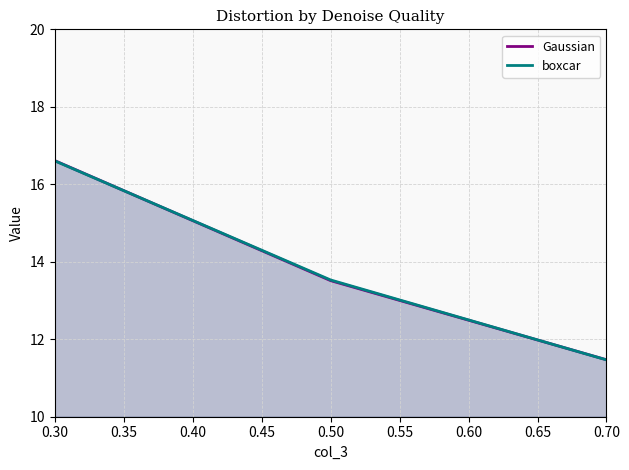

What is the difference between the maximum and minimum values in the Gaussian series?

5.1